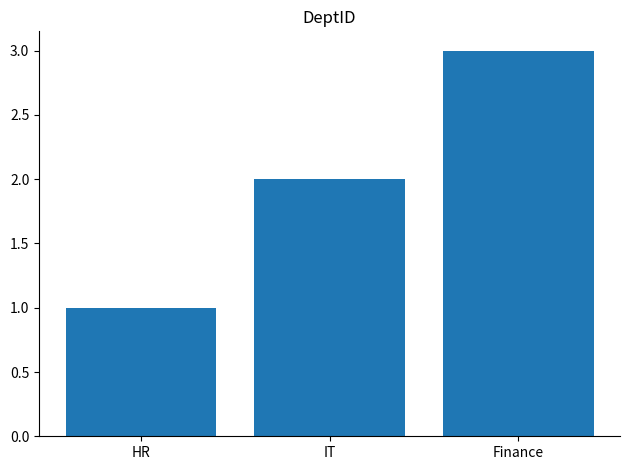

Where is the data nearest to the value 2?

IT